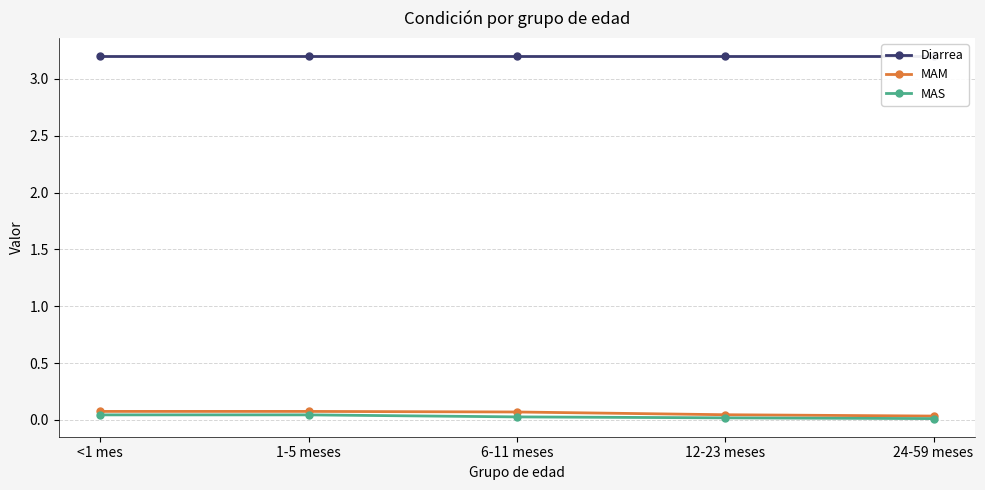

Reading left to right, extract all data points from this chart.

Diarrea: <1 mes=3.2	1-5 meses=3.2	6-11 meses=3.2	12-23 meses=3.2	24-59 meses=3.2
MAM: <1 mes=0.1	1-5 meses=0.1	6-11 meses=0.1	12-23 meses=0.0	24-59 meses=0.0
MAS: <1 mes=0.0	1-5 meses=0.0	6-11 meses=0.0	12-23 meses=0.0	24-59 meses=0.0